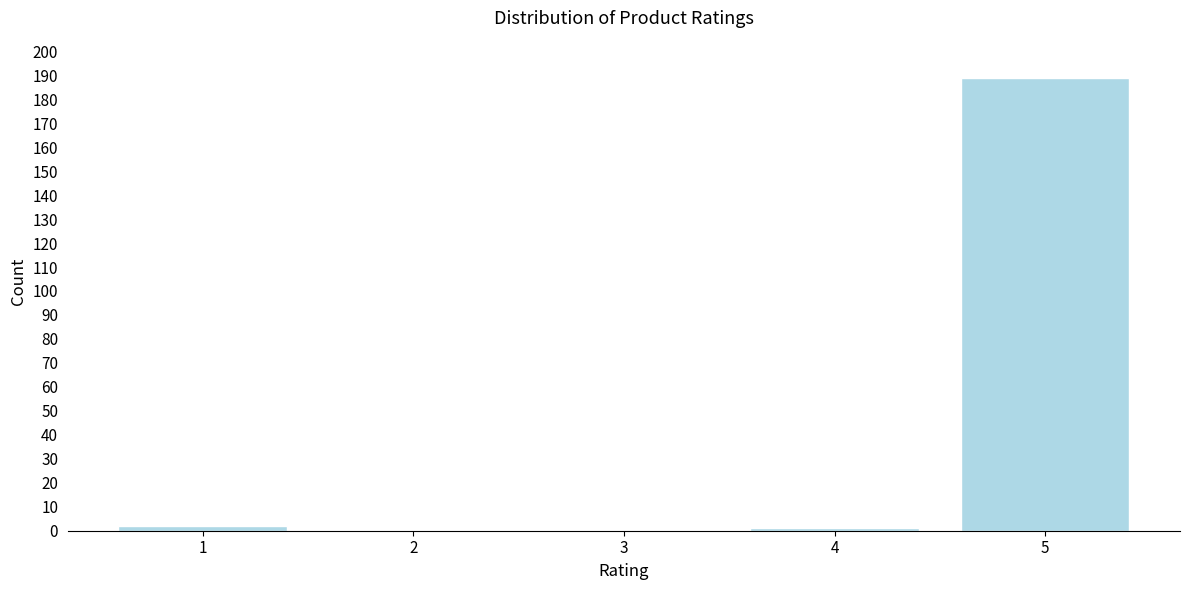

Reading left to right, extract all data points from this chart.

1=2	2=0	3=0	4=1	5=189